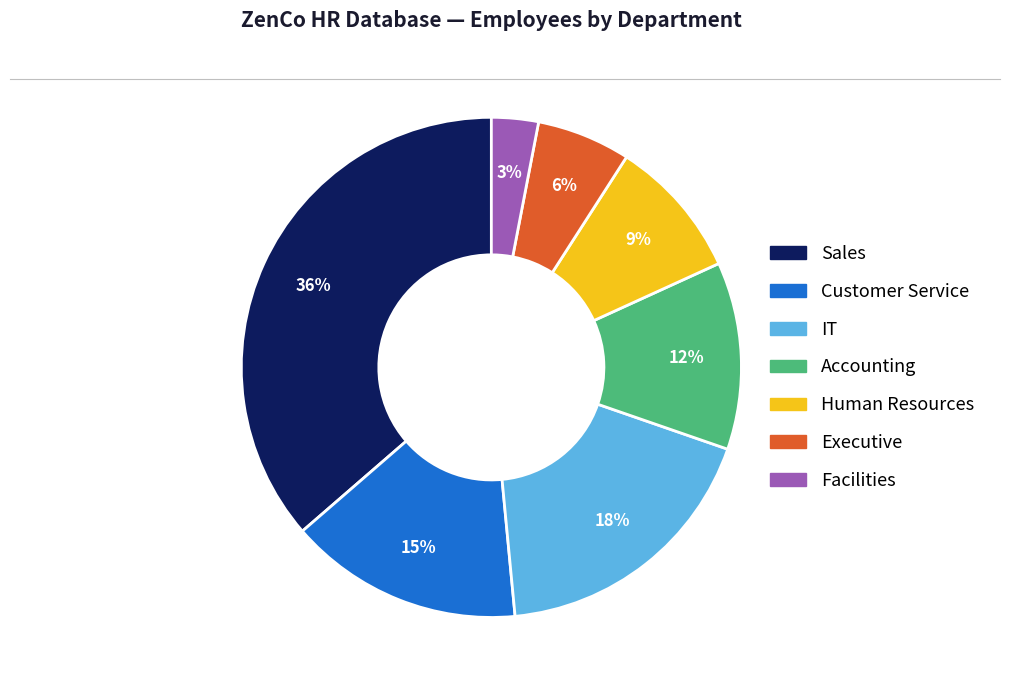

Combined, do Executive and Customer Service account for over 50%?

No